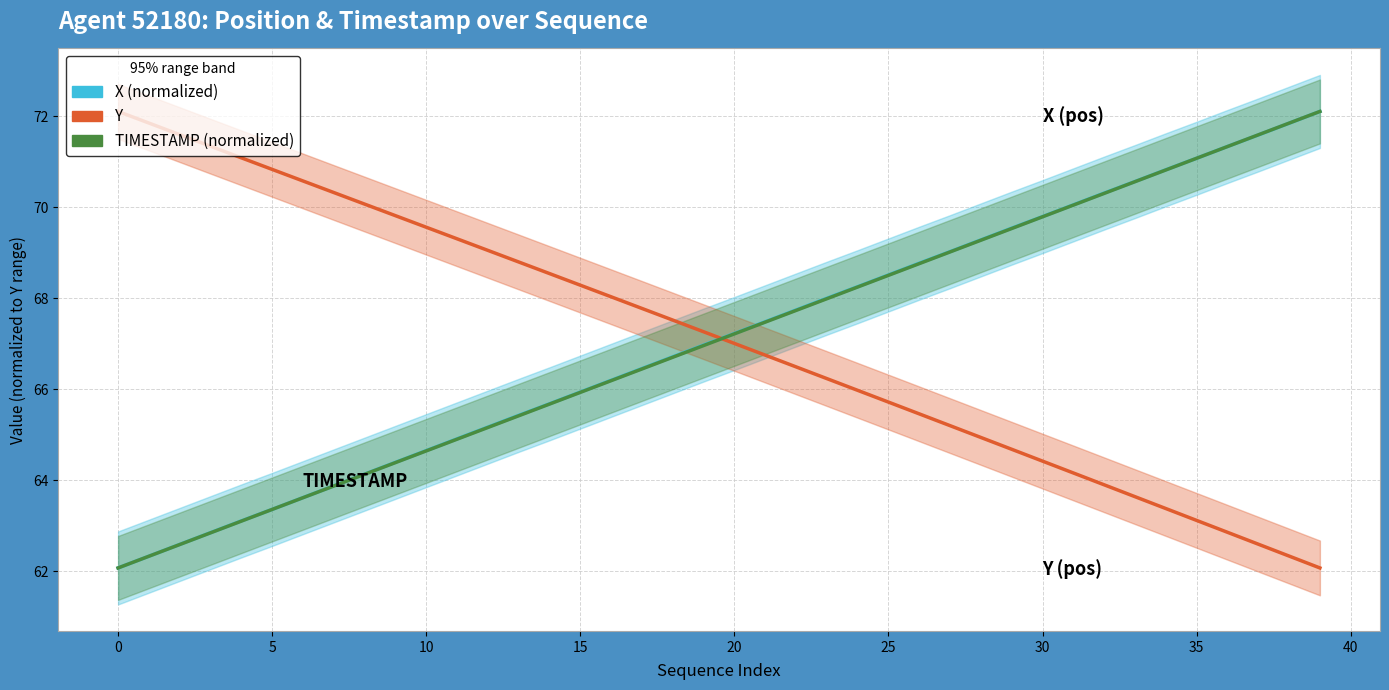

True or false: Y has more than 0 points higher than both neighbors.

False